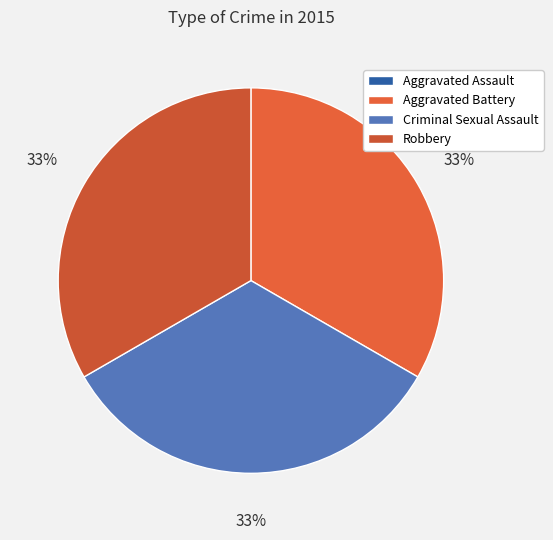

Is it true that Robbery is 33% of the pie?

True